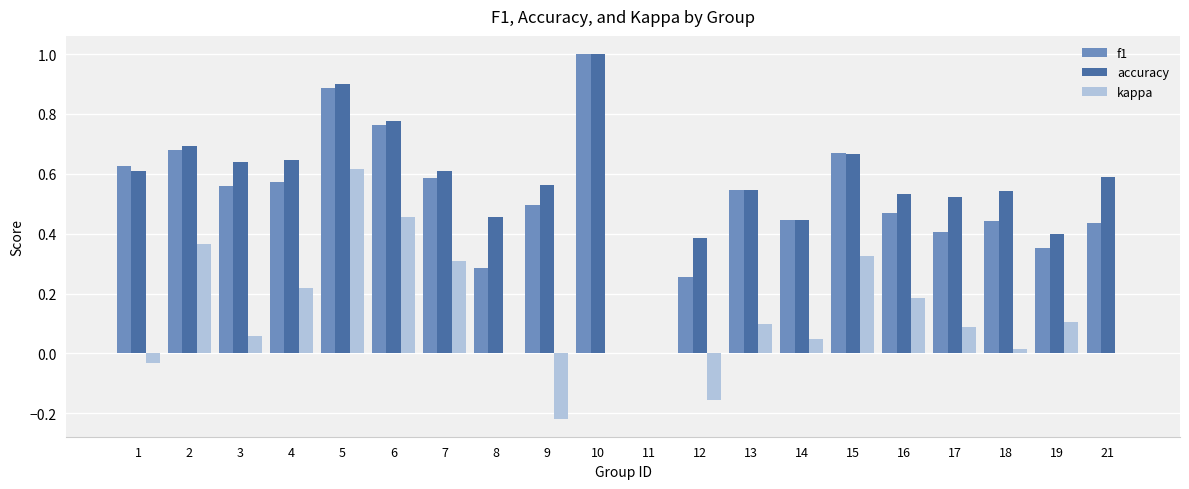

The accuracy series shows 1.0 at 18. True or false?

False